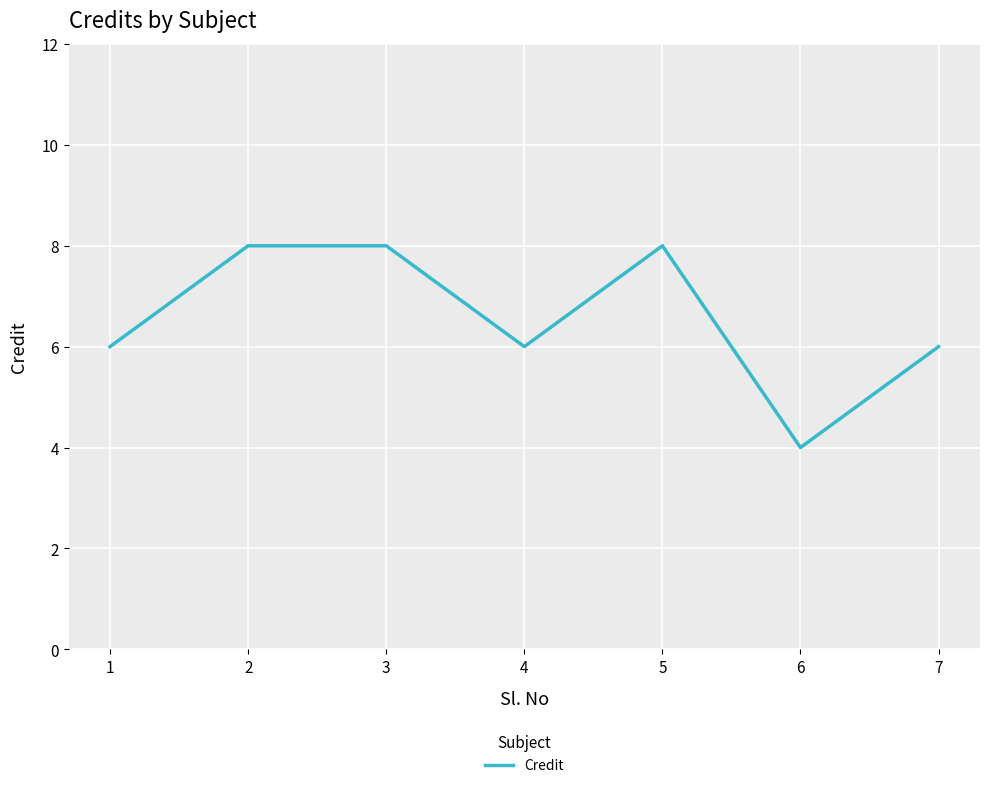

Which label corresponds to the smallest value in the chart?

6